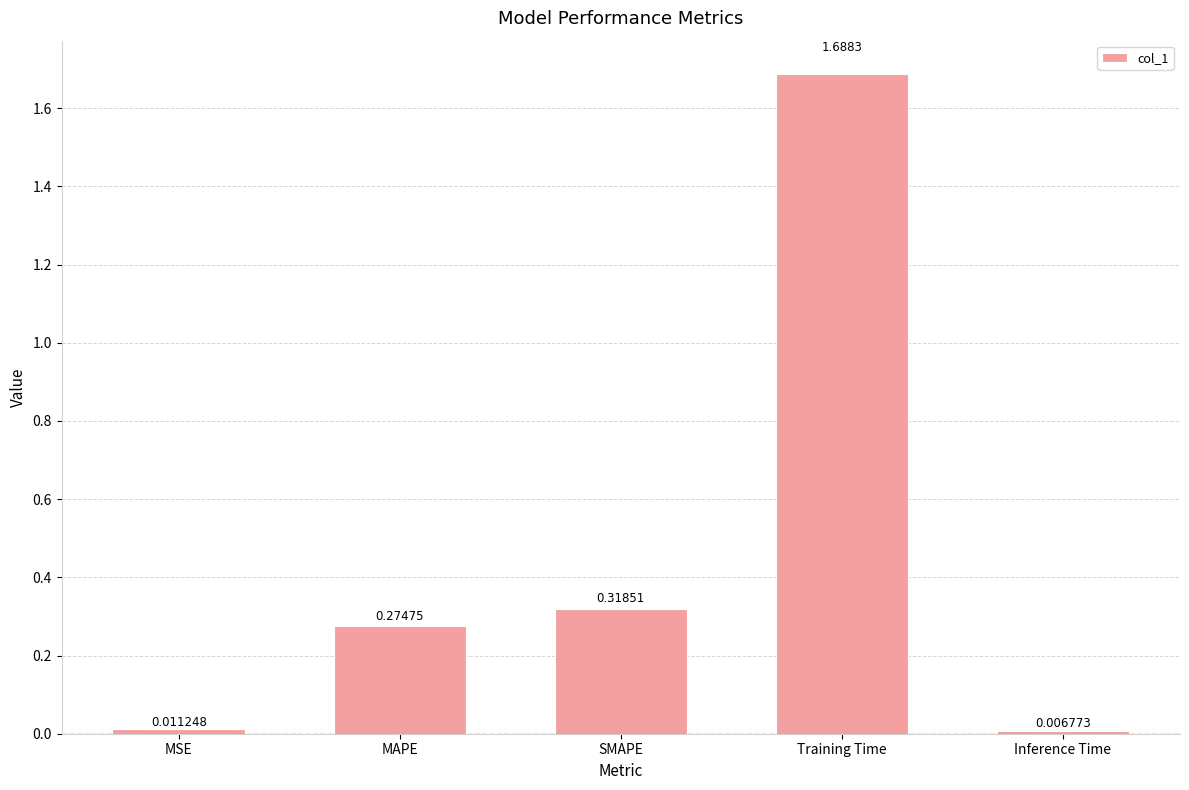

Are the bars grouped side by side (vs. stacked)?

No